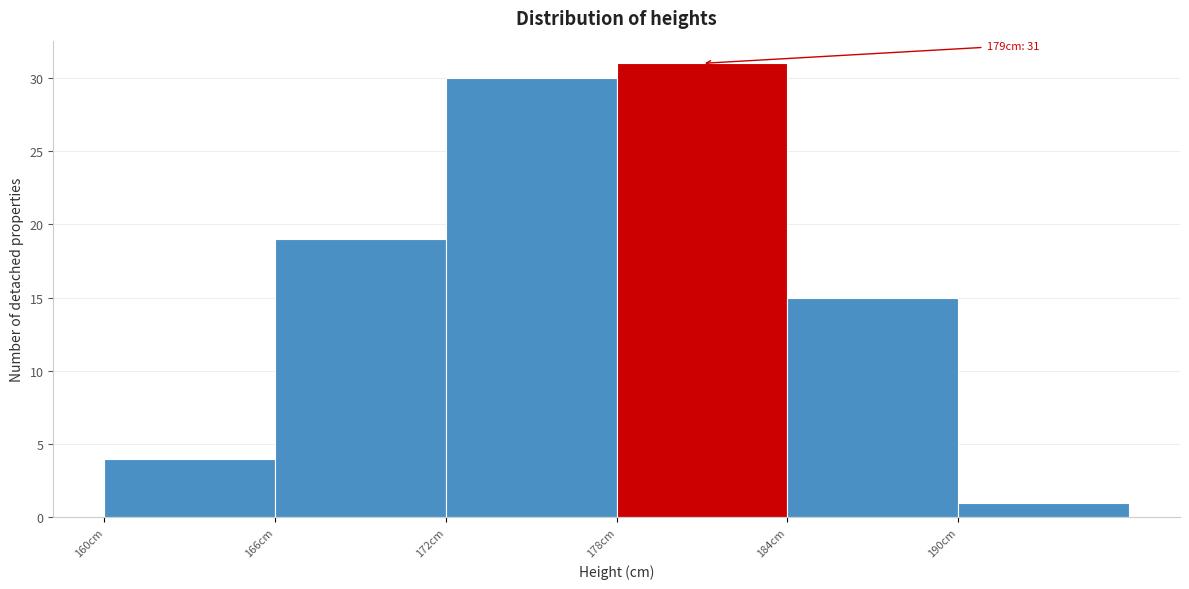

Over which range of the x-axis is the bar tallest?

178 to 184